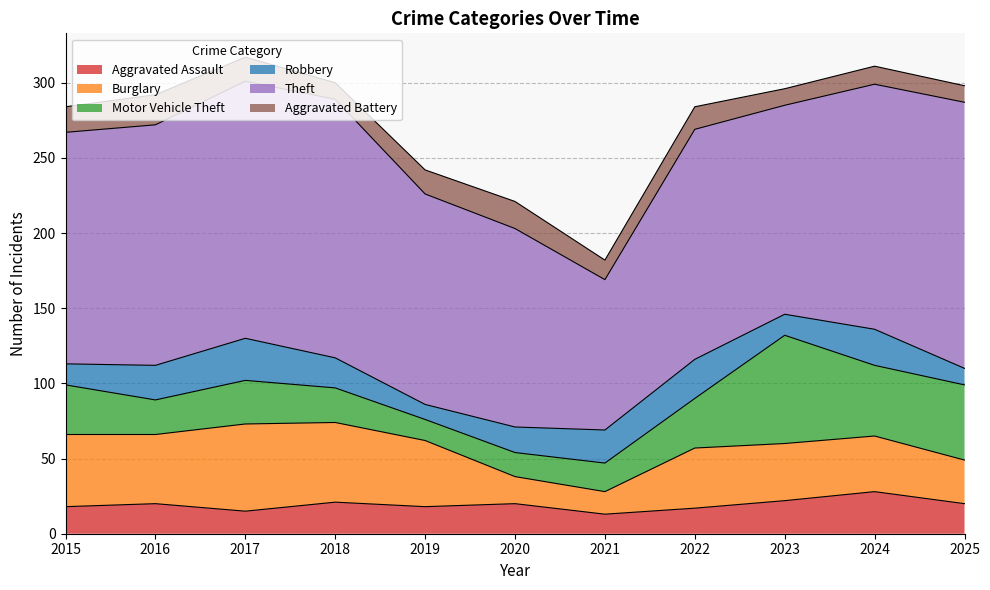

What is the total value across all series at 2023?

296